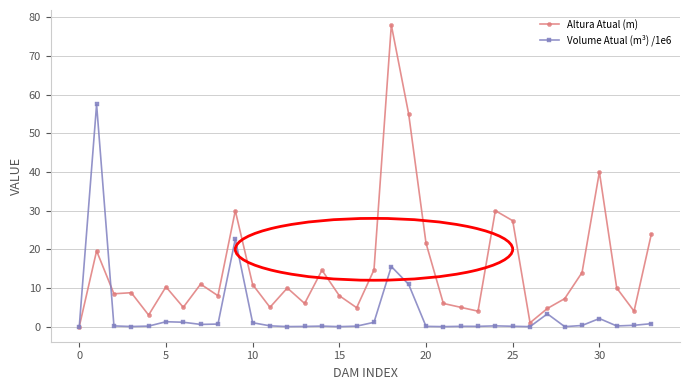

Which series has the widest spread of values?

Altura Atual (m)